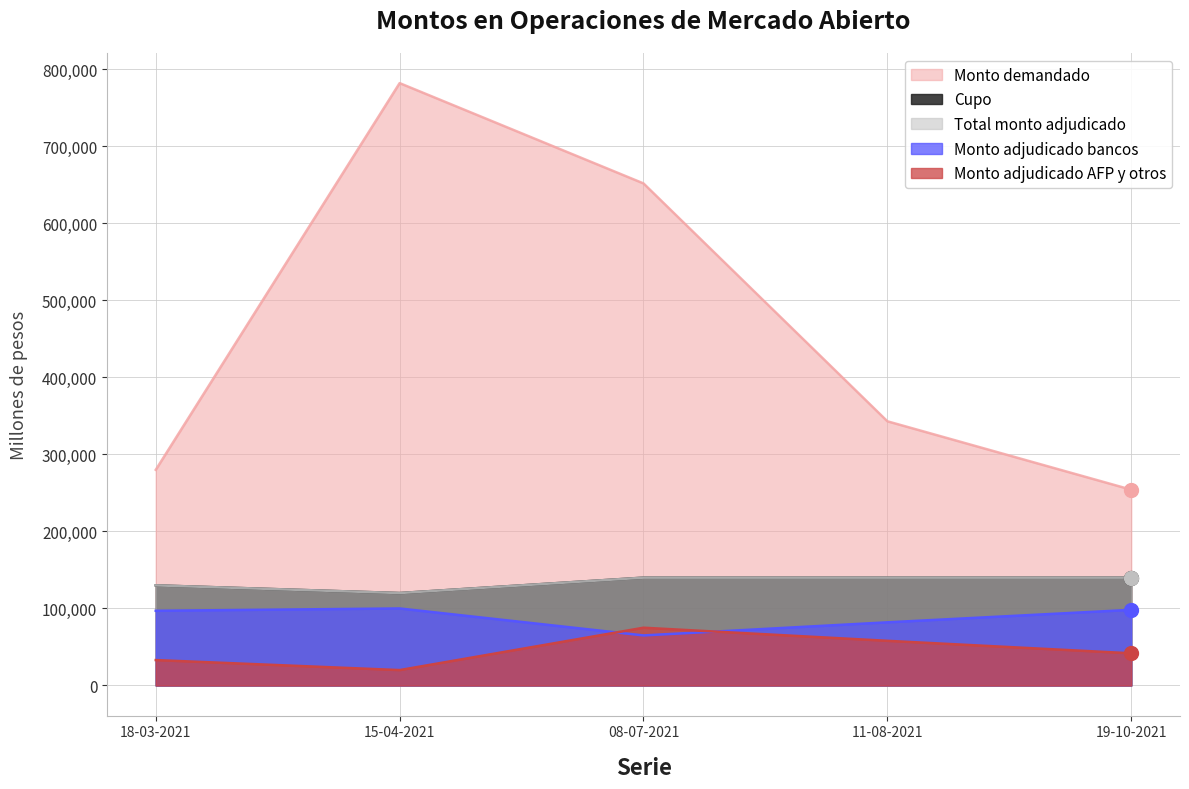

Is it true that Monto demandado equals 343000 at 11-08-2021?

True